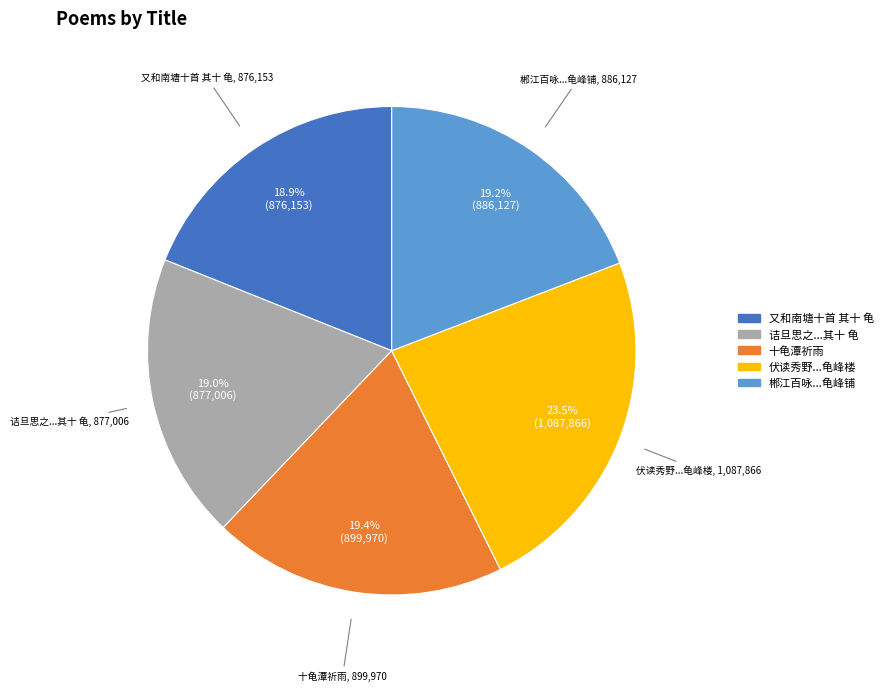

How many slices are in this pie chart?

5